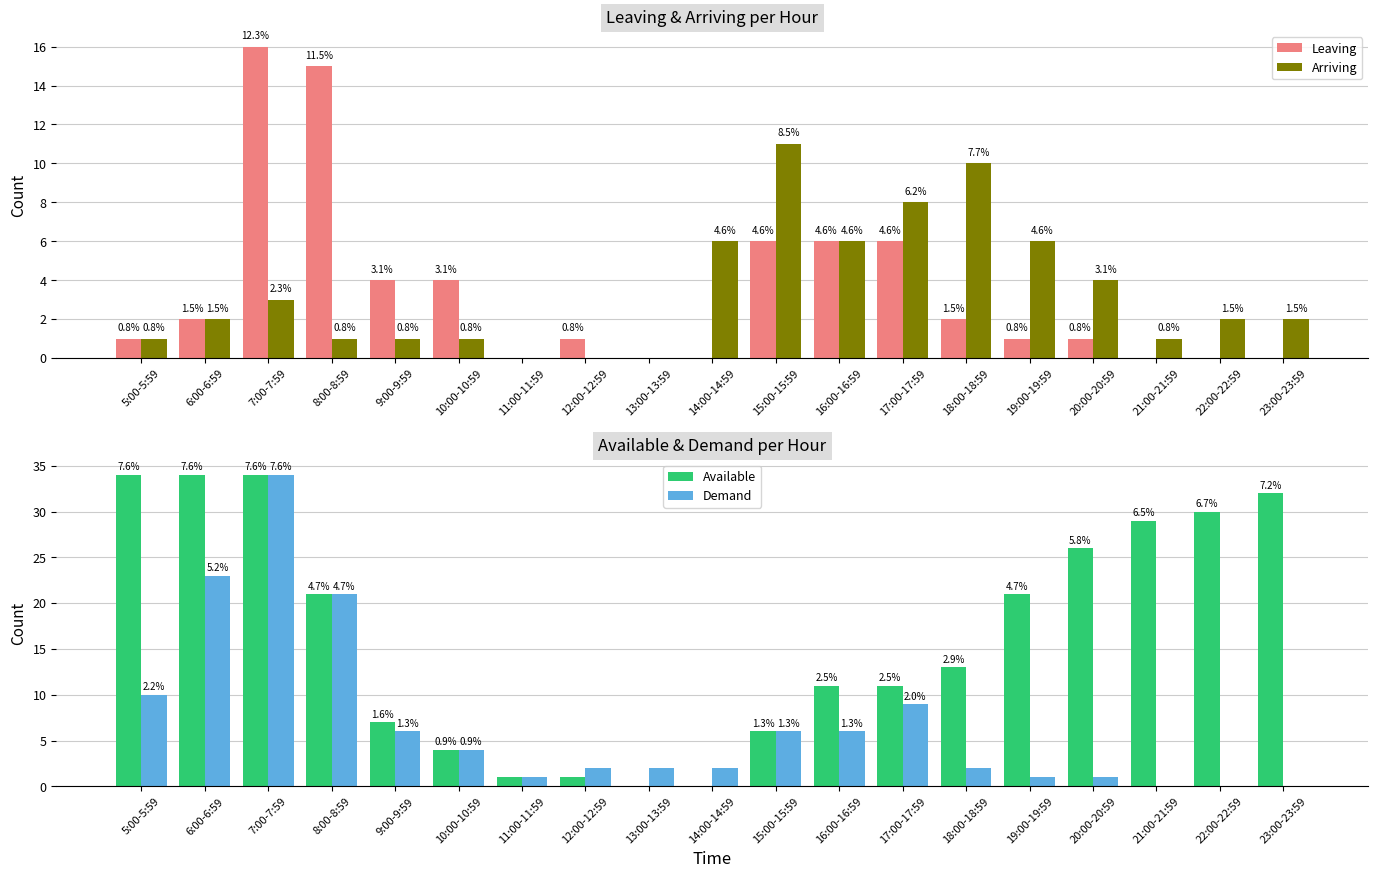

List the labels in order of Available value, smallest first.

13:00-13:59, 14:00-14:59, 11:00-11:59, 12:00-12:59, 10:00-10:59, 15:00-15:59, 9:00-9:59, 16:00-16:59, 17:00-17:59, 18:00-18:59, 8:00-8:59, 19:00-19:59, 20:00-20:59, 21:00-21:59, 22:00-22:59, 23:00-23:59, 5:00-5:59, 6:00-6:59, 7:00-7:59